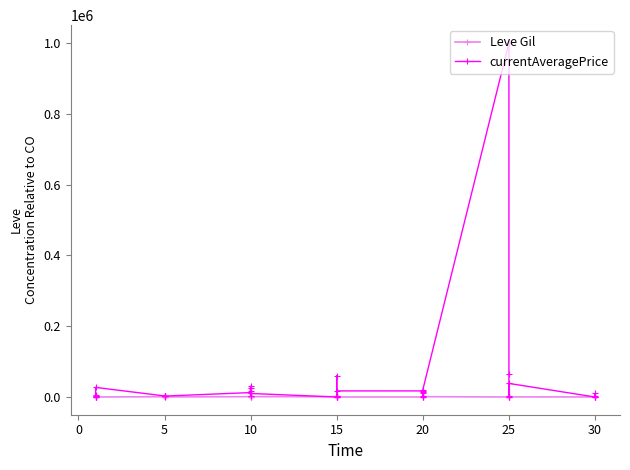

How many intersections are there between Leve Gil and currentAveragePrice?

10